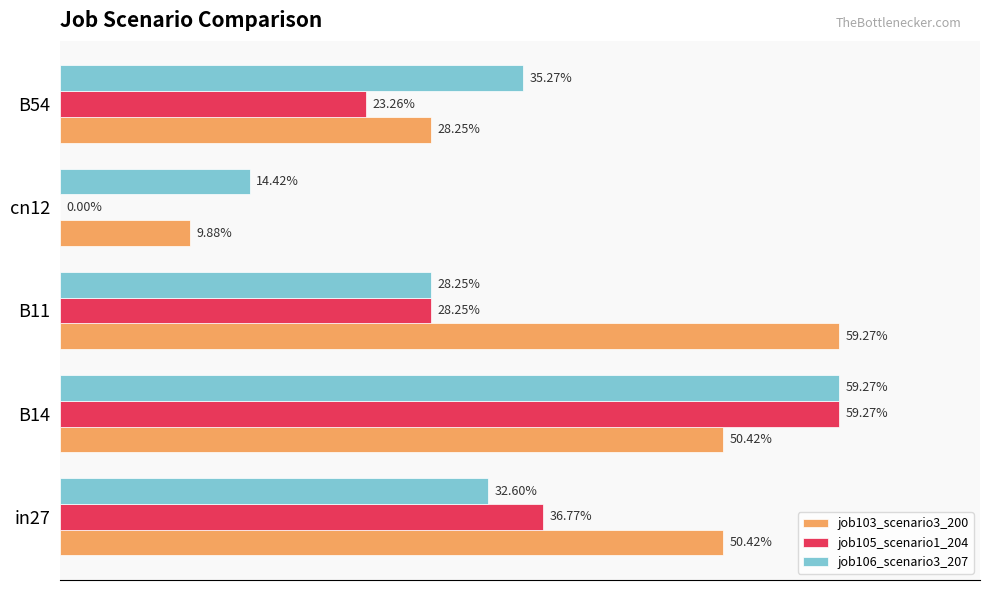

What are all the series names shown in the legend?

job103_scenario3_200, job105_scenario1_204, job106_scenario3_207